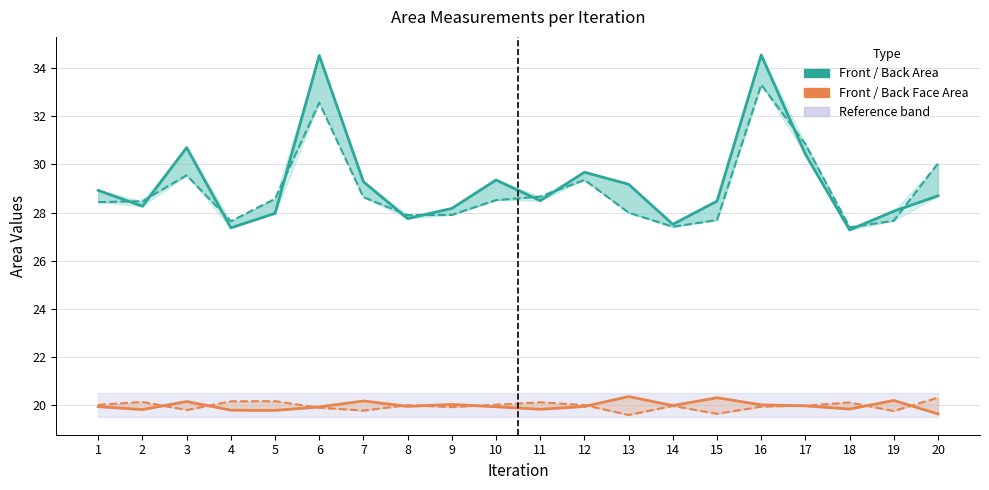

In Back area, how many points are higher than both neighbors (excluding endpoints)?

4